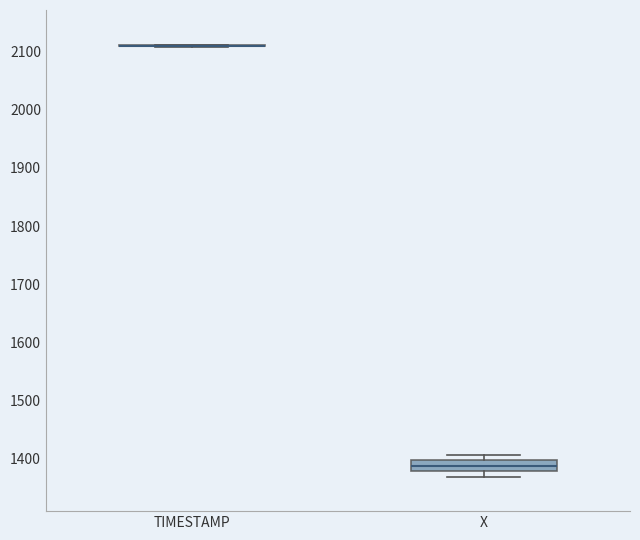

Reading left to right, transcribe this box plot: for each box, give where its median line is, the range the box spans, and where its two whiskers end, as read against the y-axis. The values are not printed on the chart, so give them approximately, as read against the axis.

TIMESTAMP: box collapsed to a line at 2110, whiskers 2110 to 2110
X: median 1390, box 1380 to 1400, whiskers 1370 to 1410